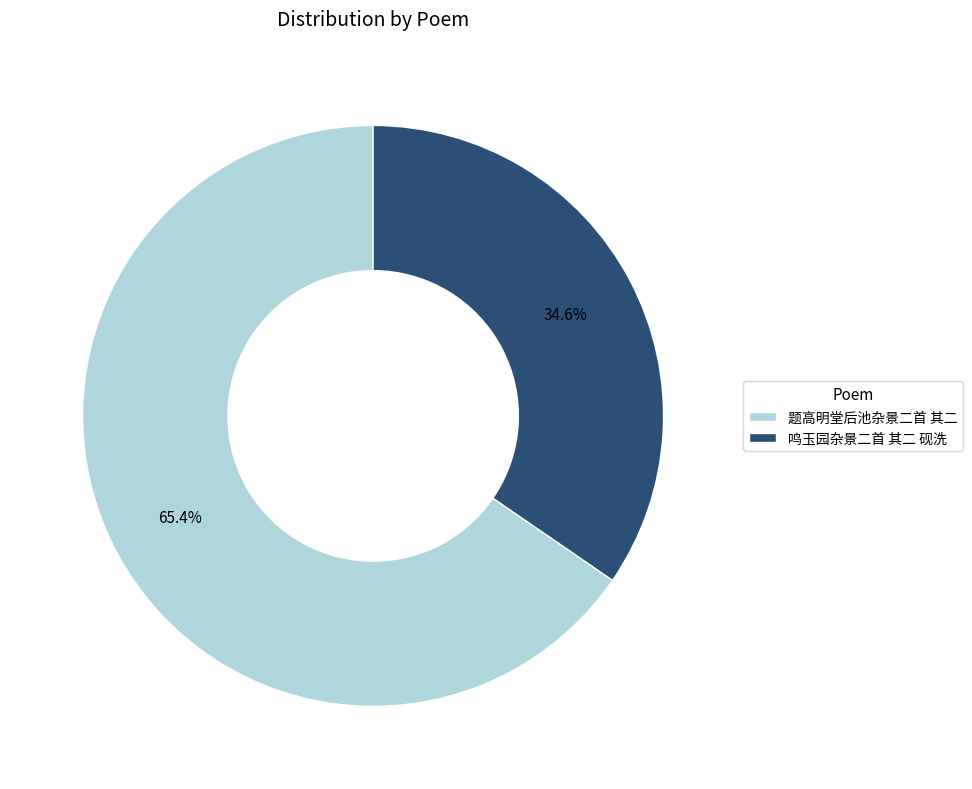

What is the smallest slice in the pie chart?

鸣玉园杂景二首 其二 砚洗